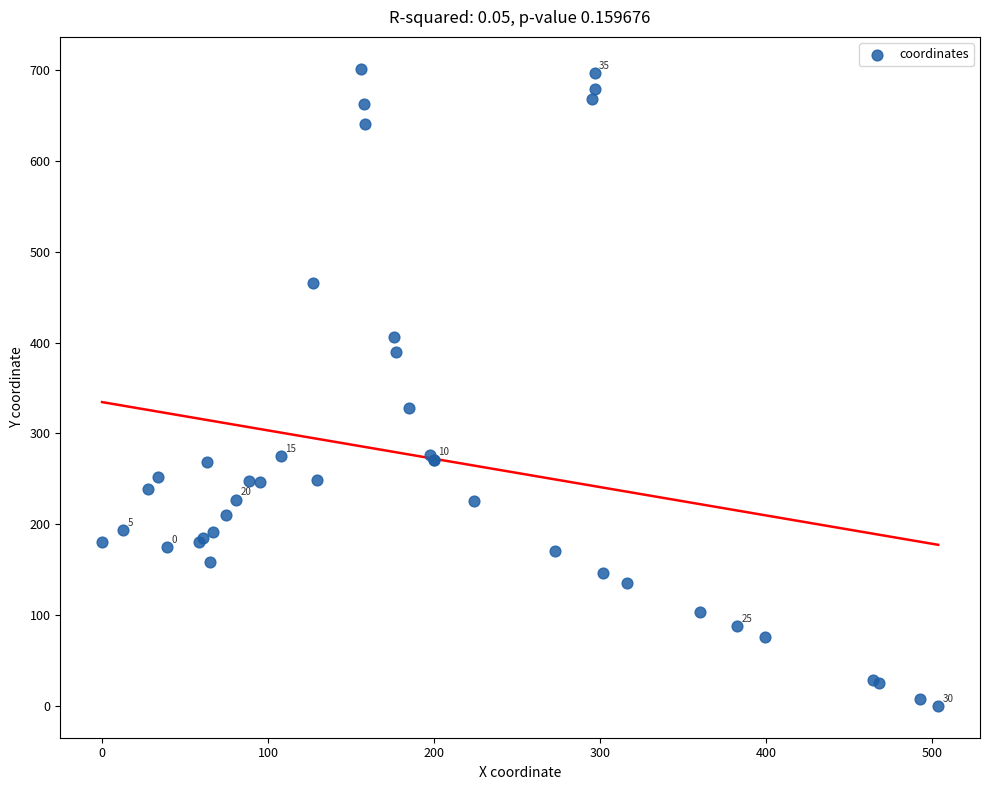

What Y value in the scatter plot is closest to 350?

328.2